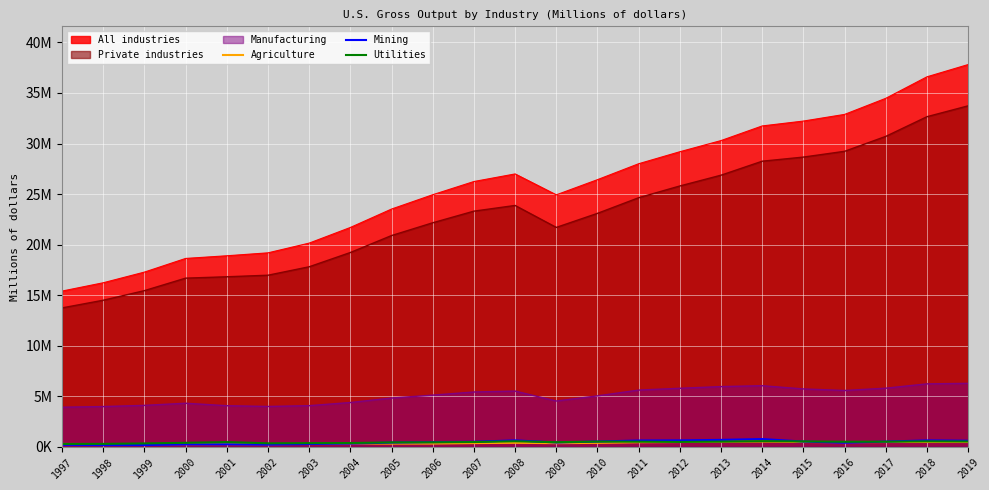

In Agriculture, how many points are higher than both neighbors (excluding endpoints)?

5